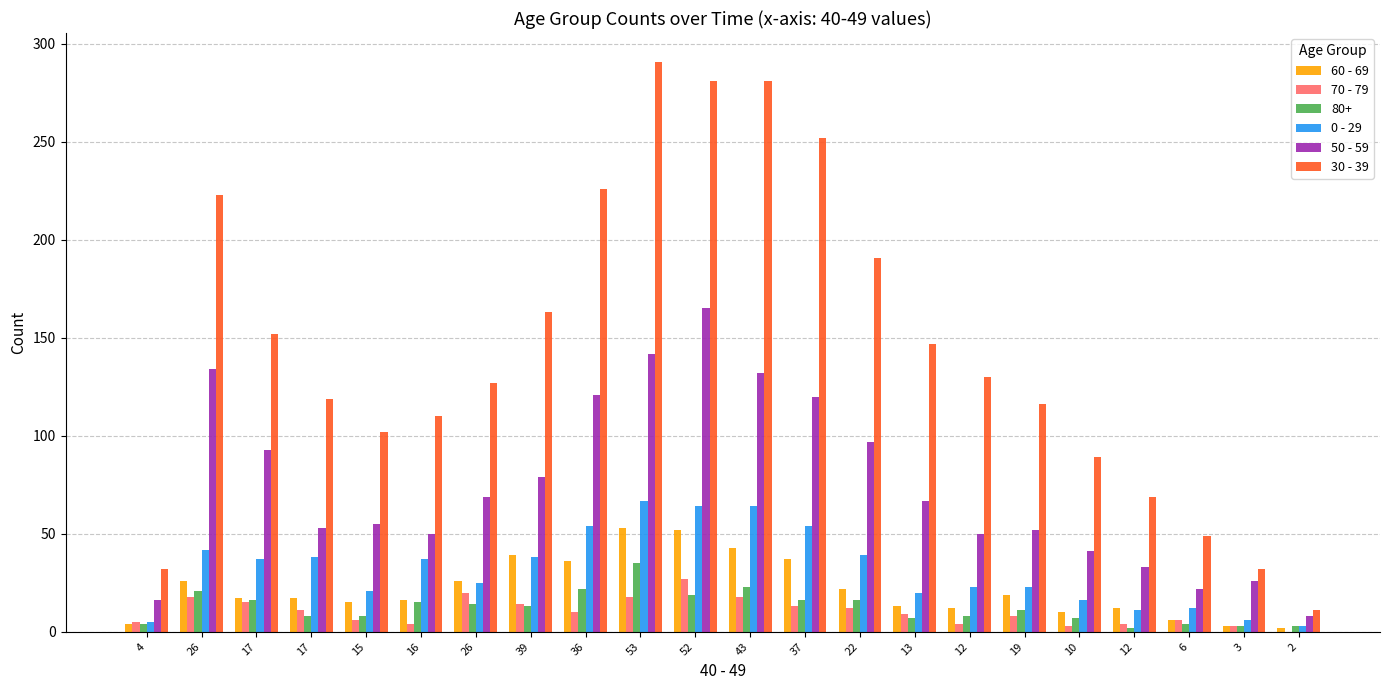

What is the average value of the 70 - 79 series?

10